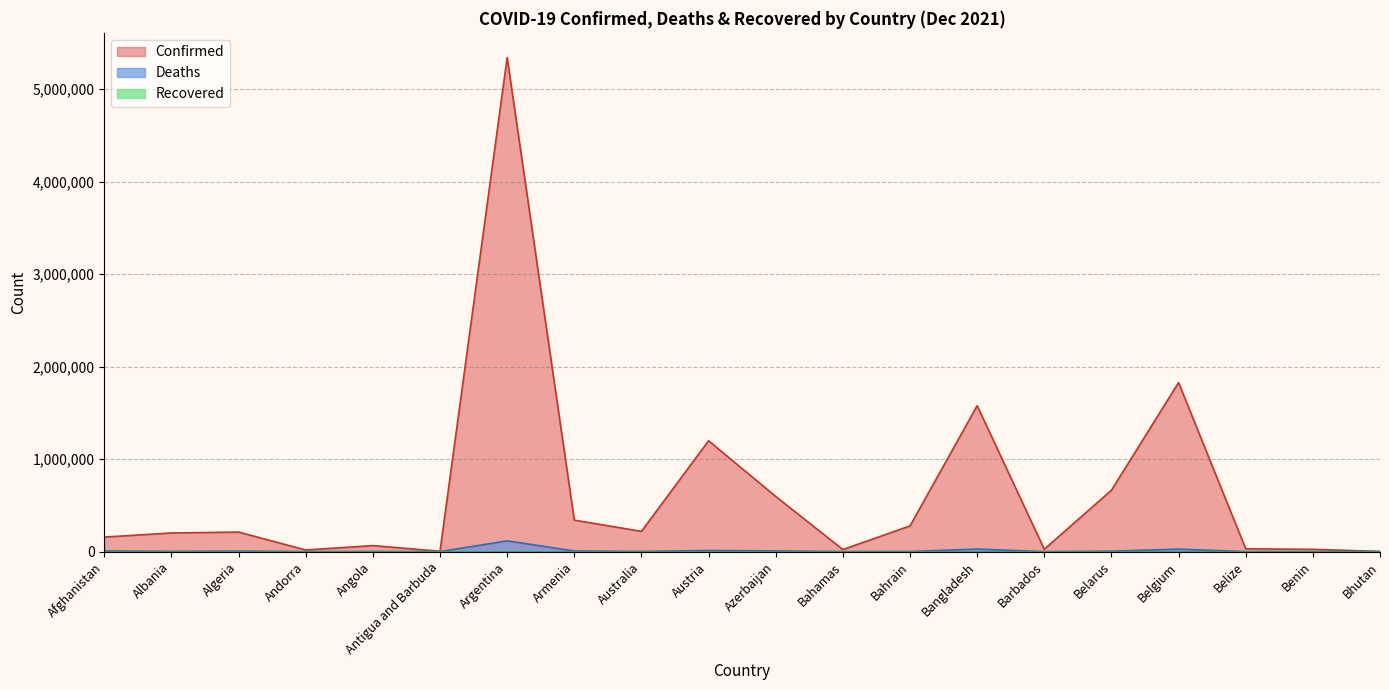

What value does the Confirmed series have at Azerbaijan?

596388